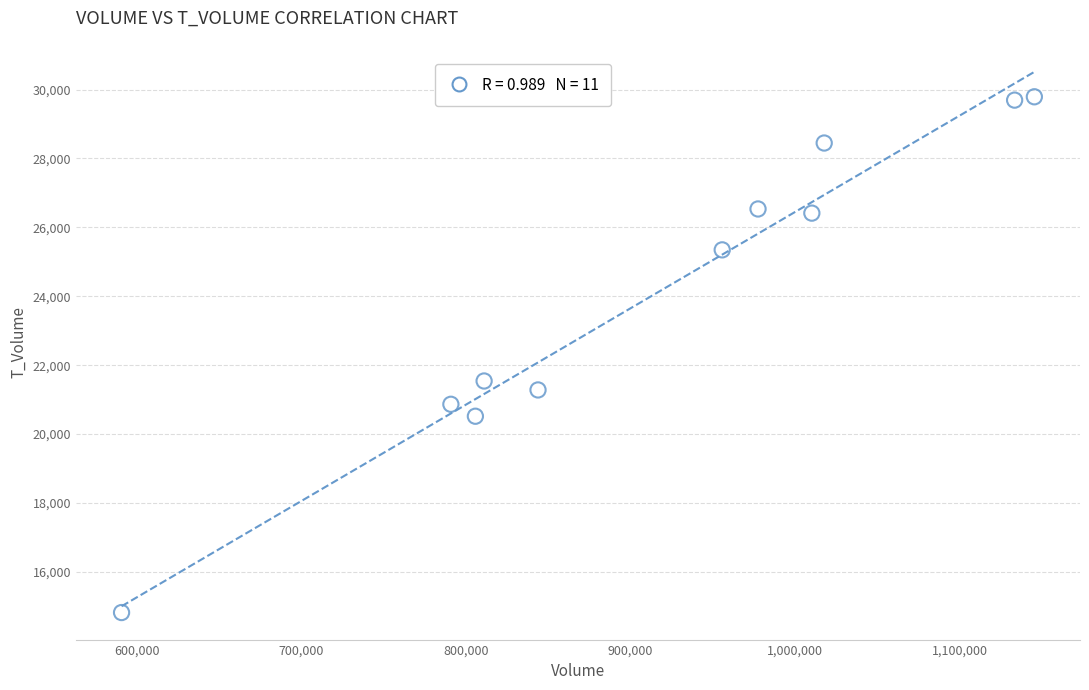

What is the average X value?

916489